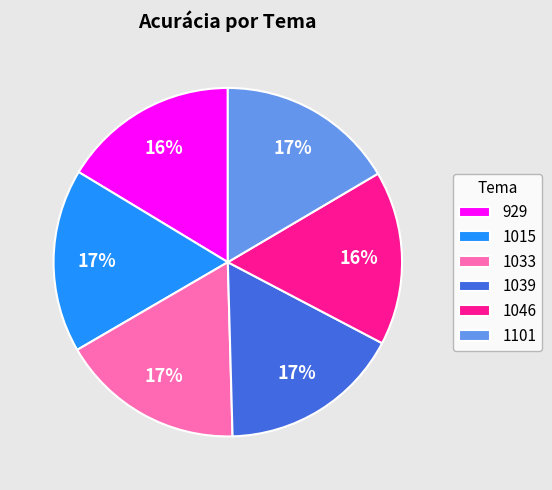

Does 1101 represent more than half of the total?

No